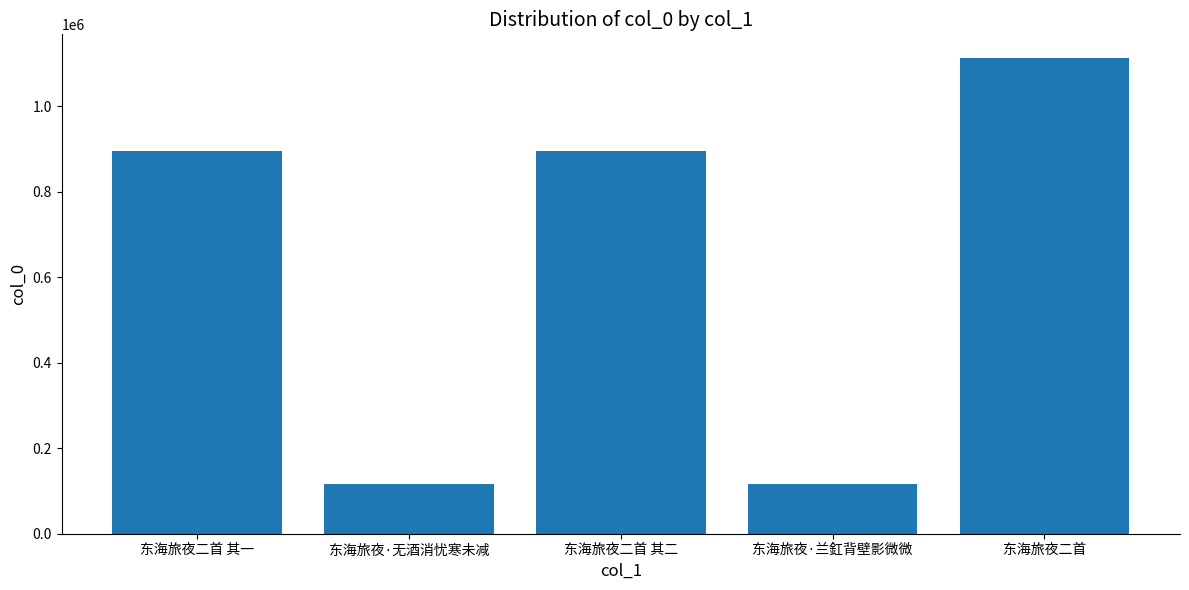

At which category does the chart reach its peak across all series?

东海旅夜二首